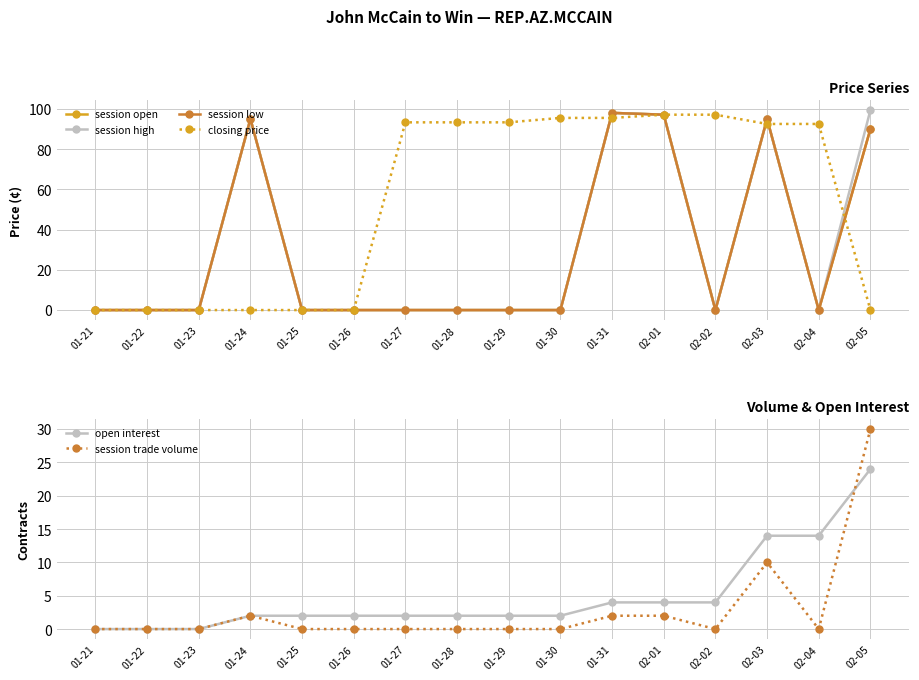

The session trade volume series shows 2.0 at 01-24. True or false?

True